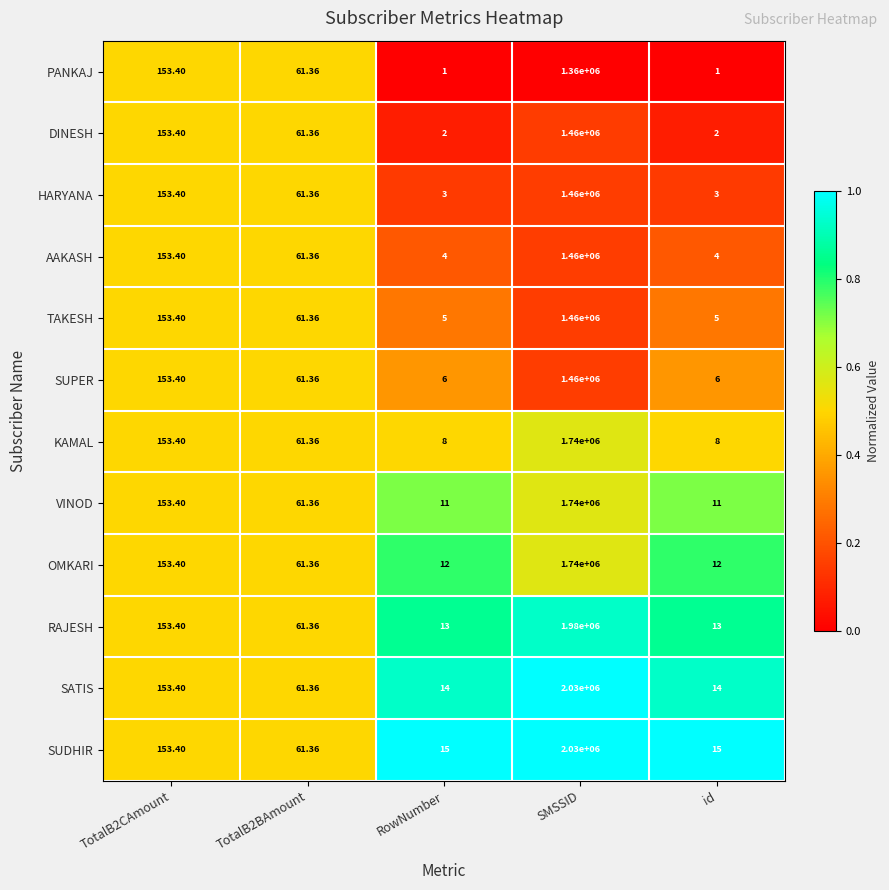

Is the value of AAKASH at id greater than the value of SUPER at TotalB2BAmount?

No